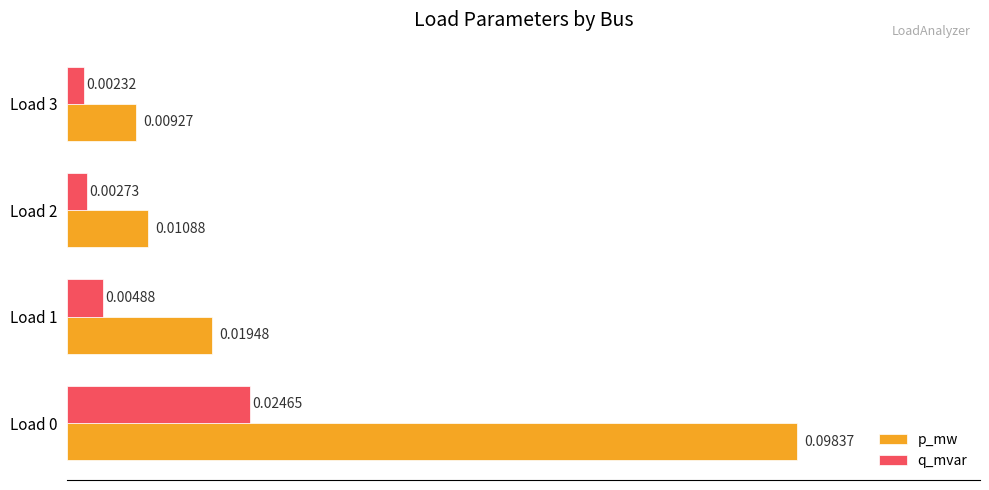

What are all the series names shown in the legend?

p_mw, q_mvar